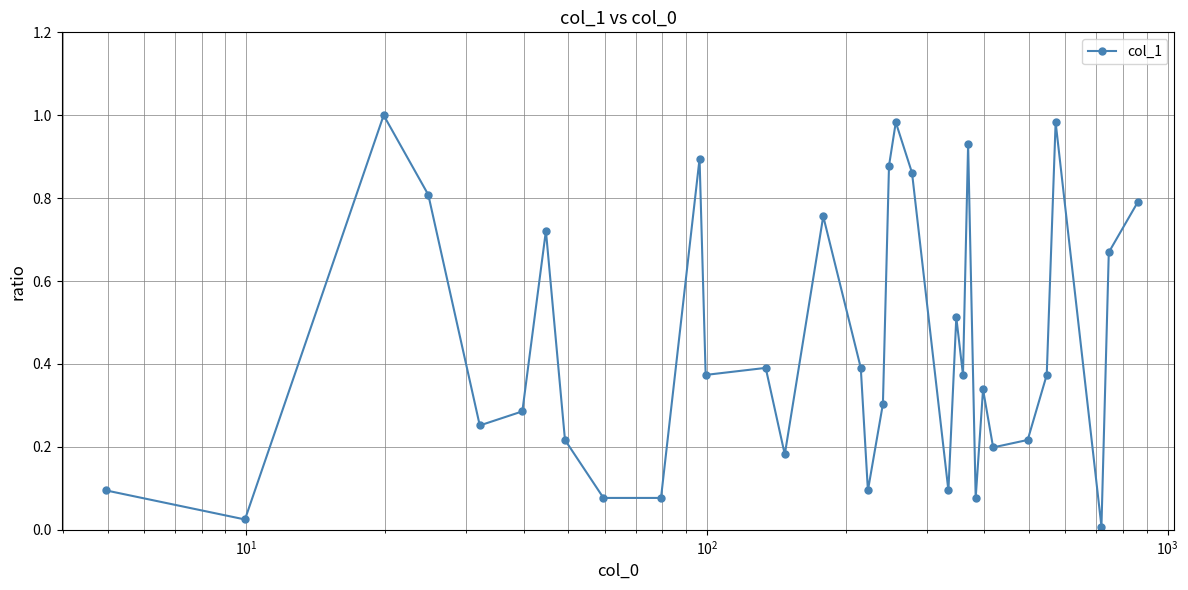

What is the sum of all values?

15.2